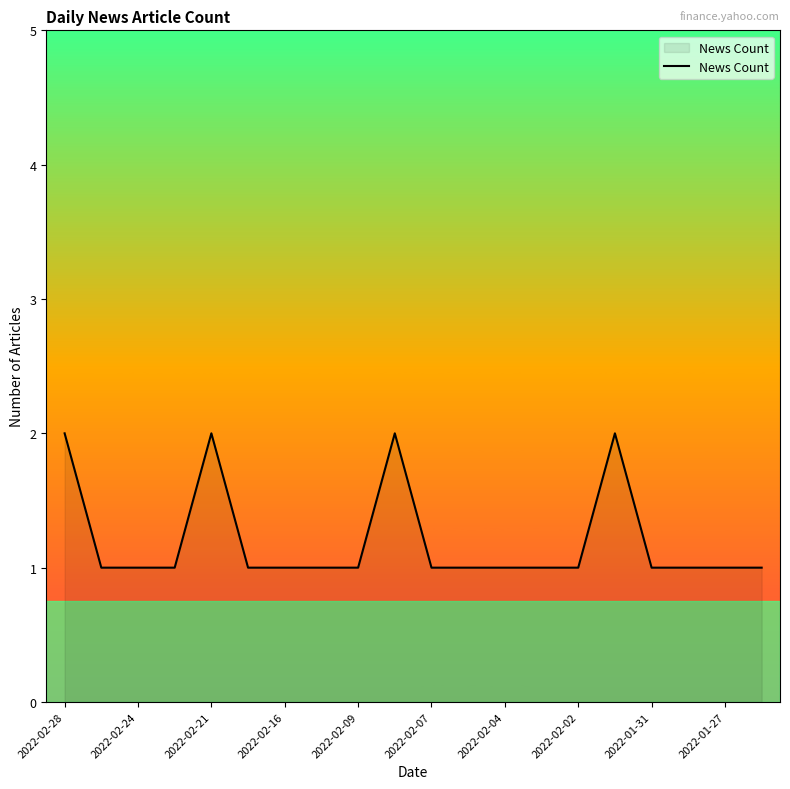

How many values are between 1 and 2?

20